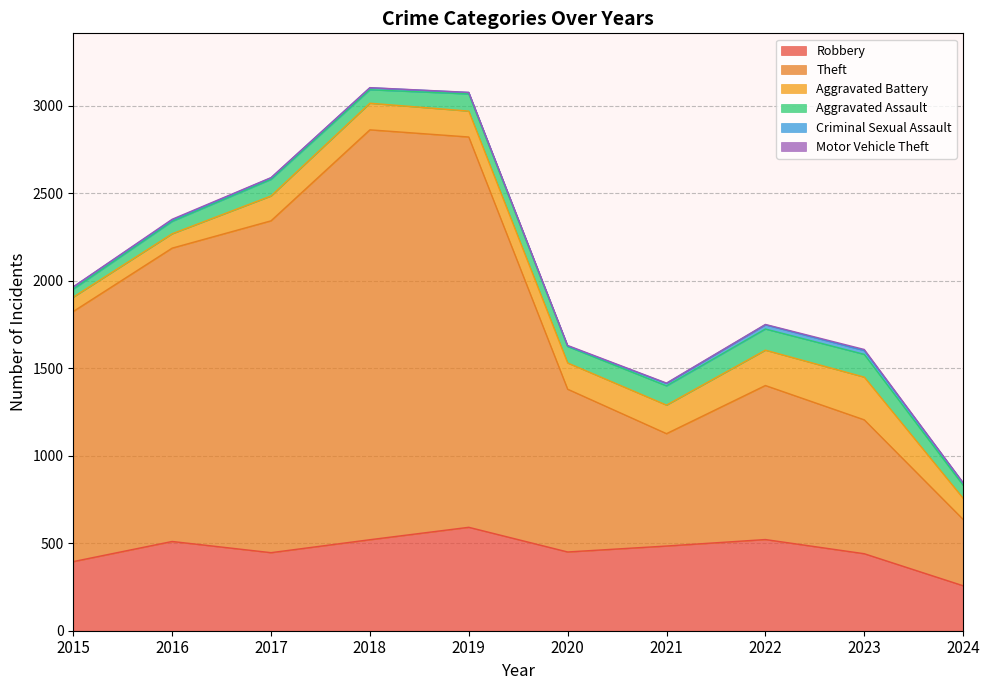

Which series has the widest spread of values?

Theft